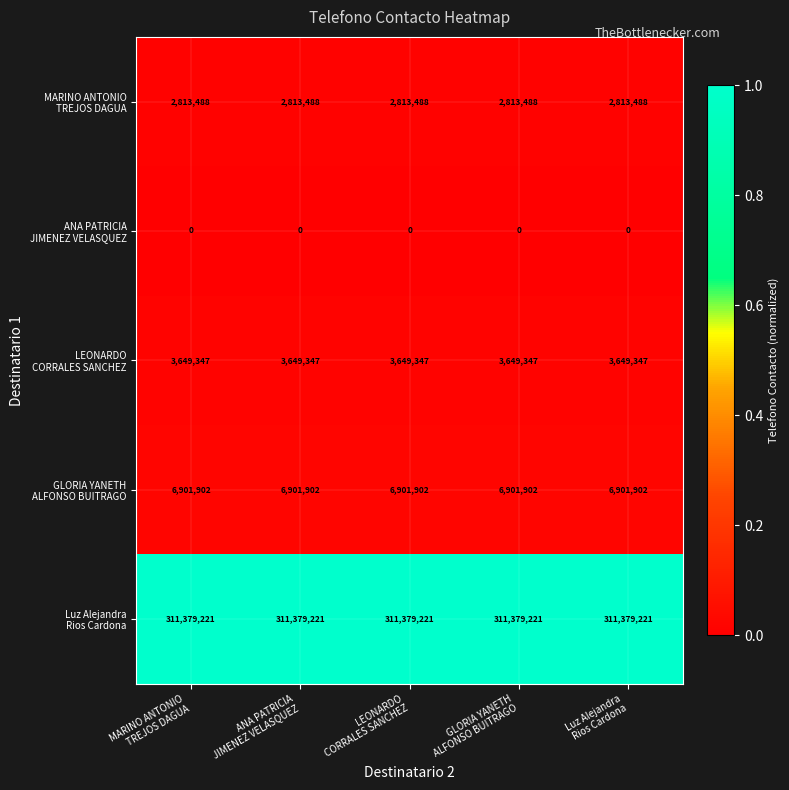

At how many categories does at least one series exceed 98024359?

5